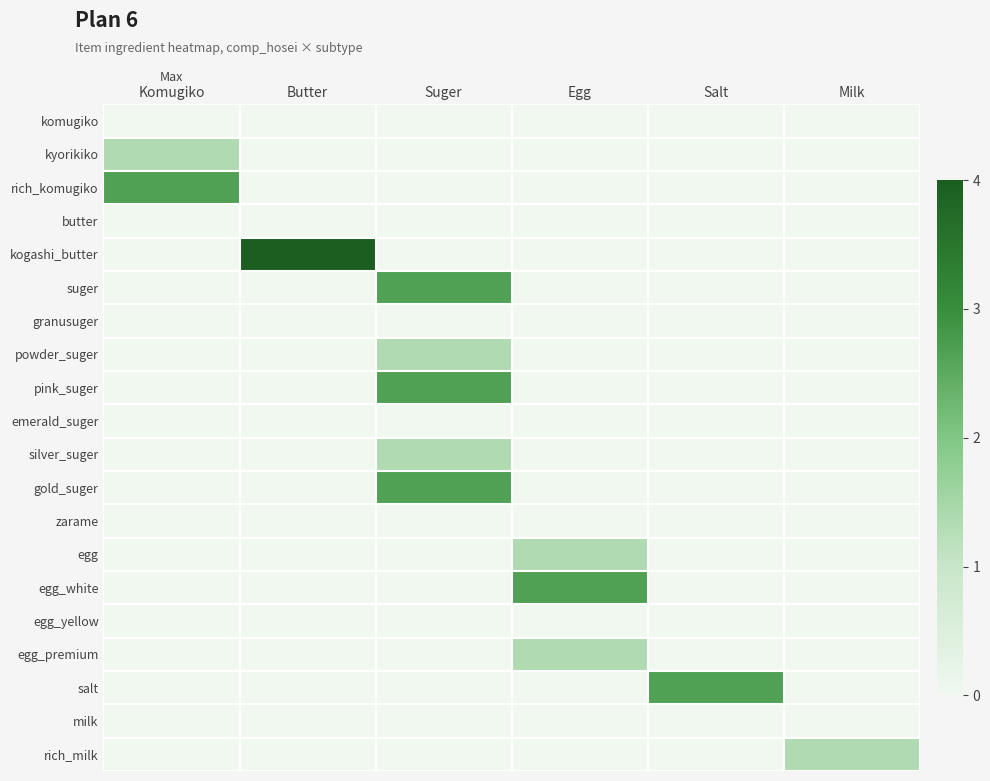

Which has a higher value, Egg or Milk?

Egg